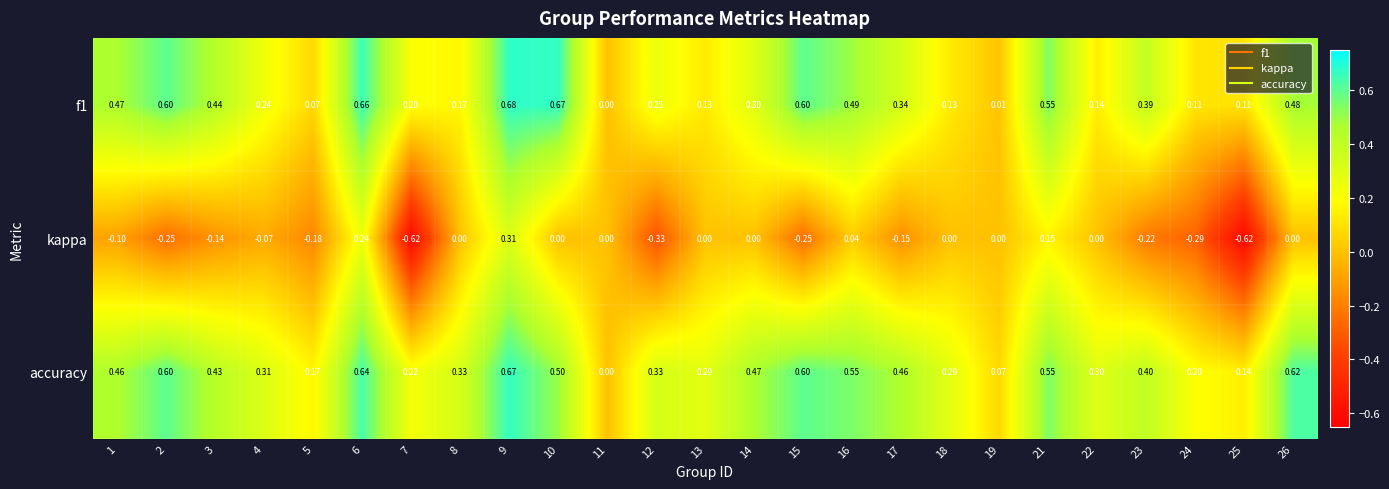

Which series has the largest total across all categories?

accuracy